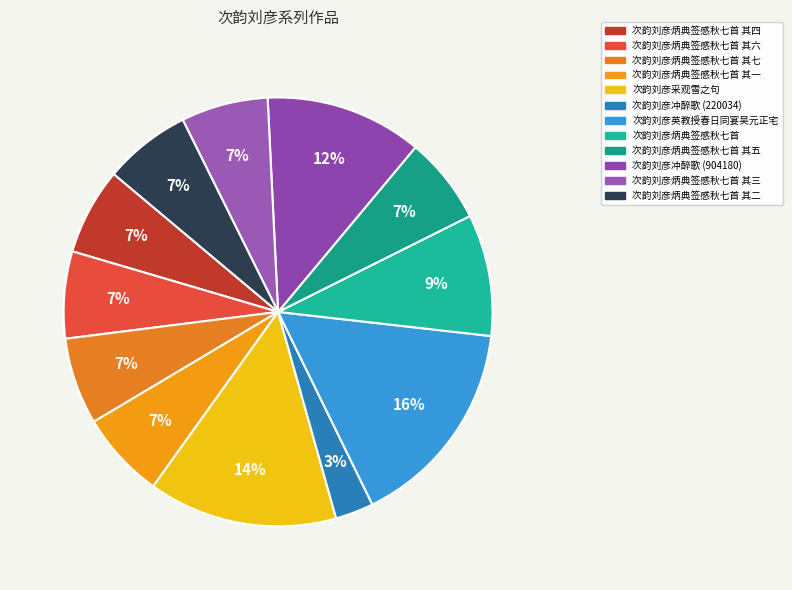

How many segments does this pie chart have?

12